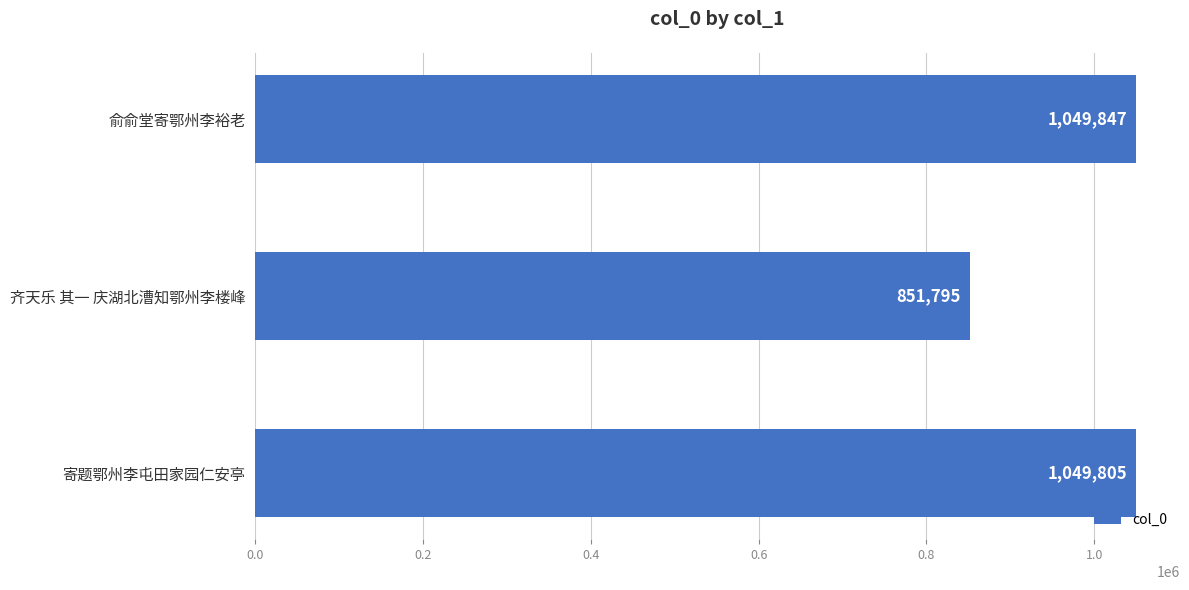

Approximately how many times larger is the value at 齐天乐 其一 庆湖北漕知鄂州李楼峰 compared to 俞俞堂寄鄂州李裕老?

0.8